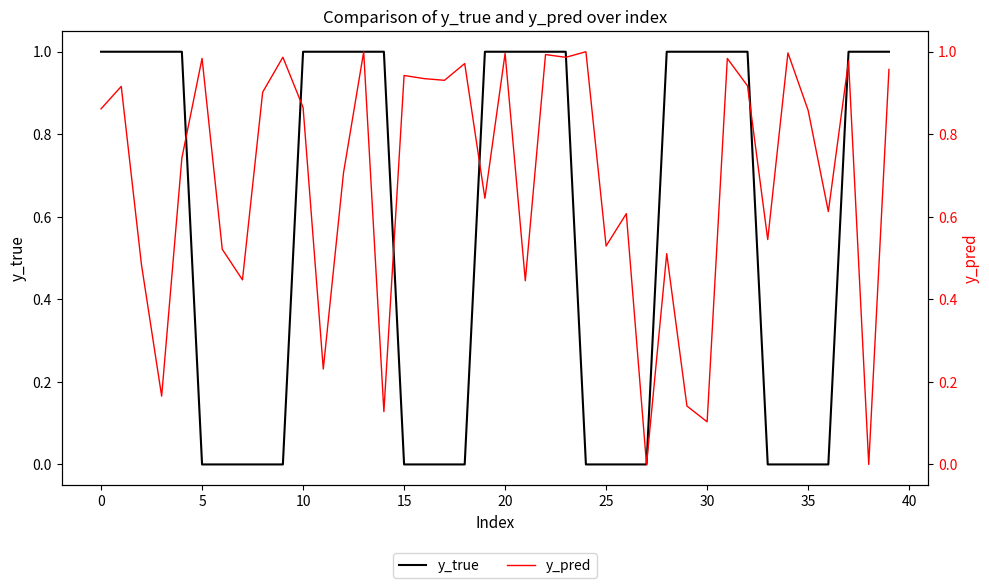

Is the value of y_pred at 15 greater than the value of y_true at 33?

Yes